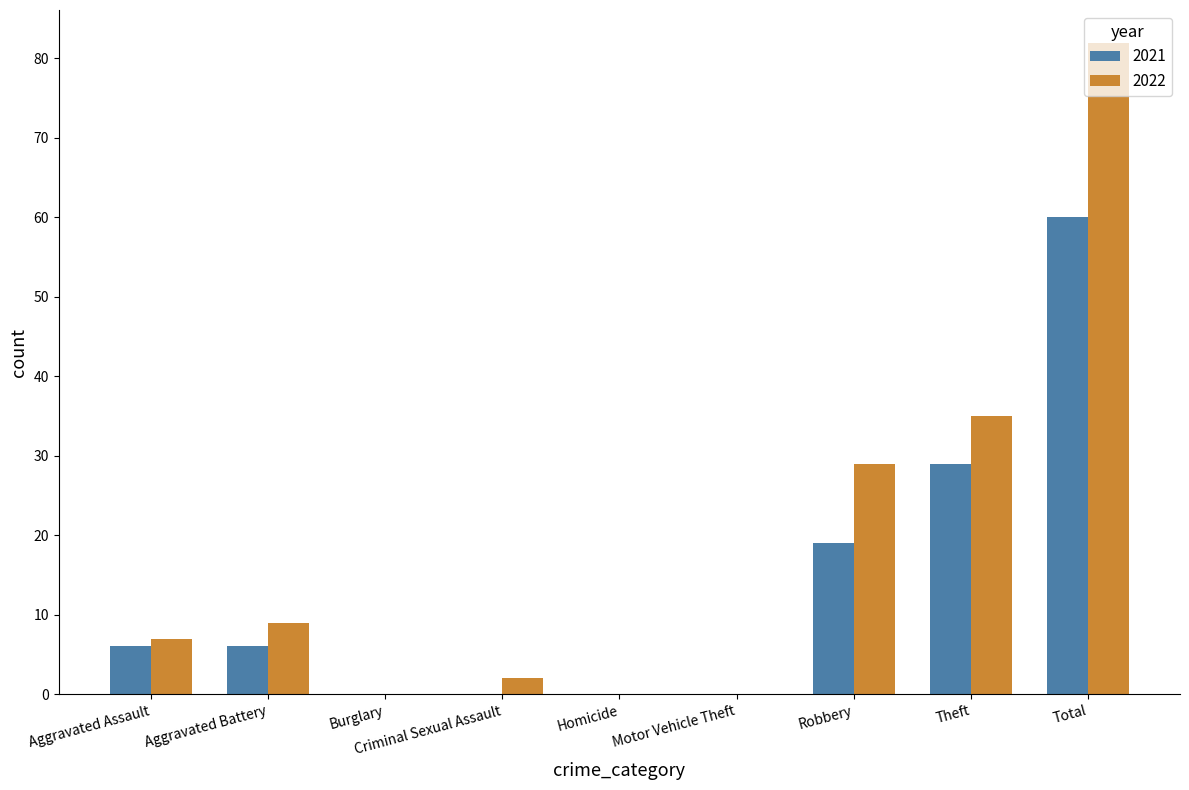

How many categories are shown in the chart?

9